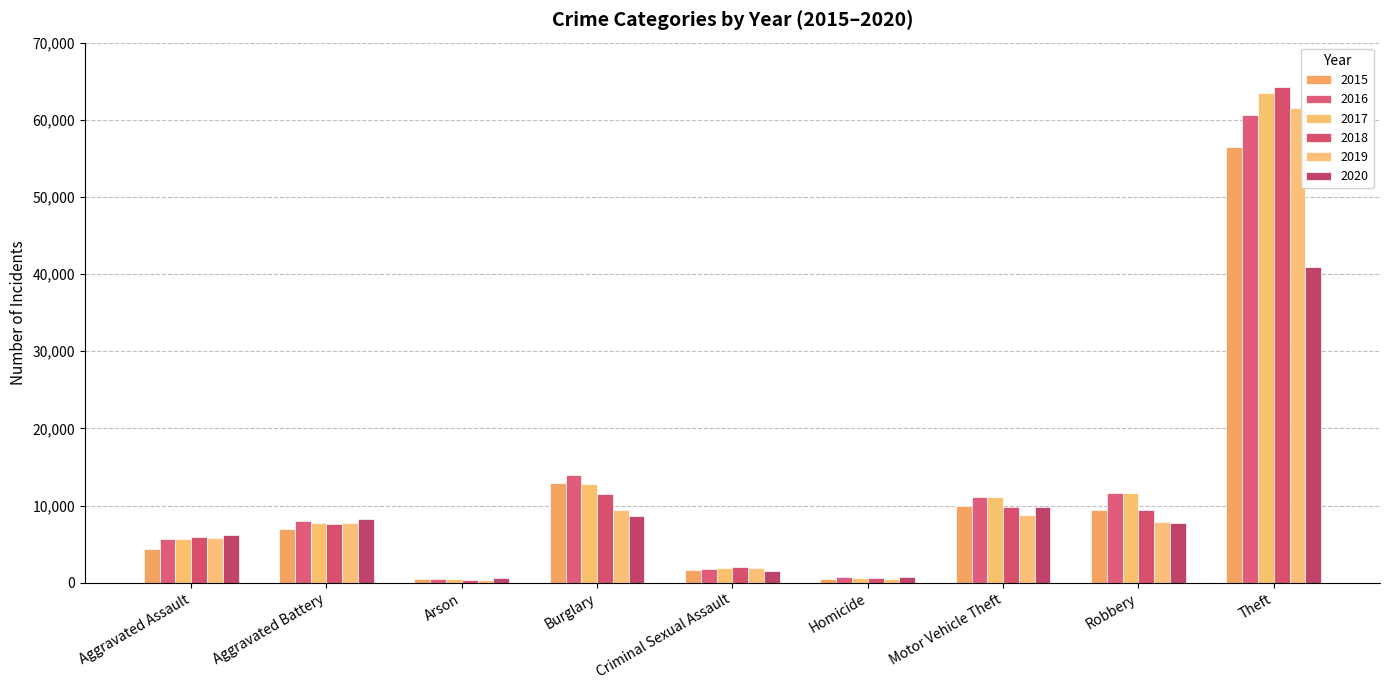

What is the difference between the 2017 values at Theft and Motor Vehicle Theft?

52364